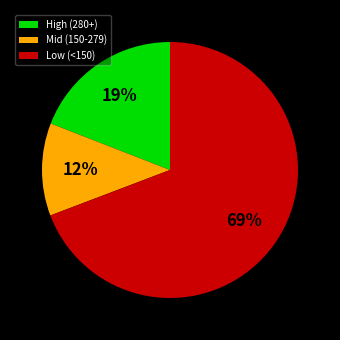

How many segments does this pie chart have?

3